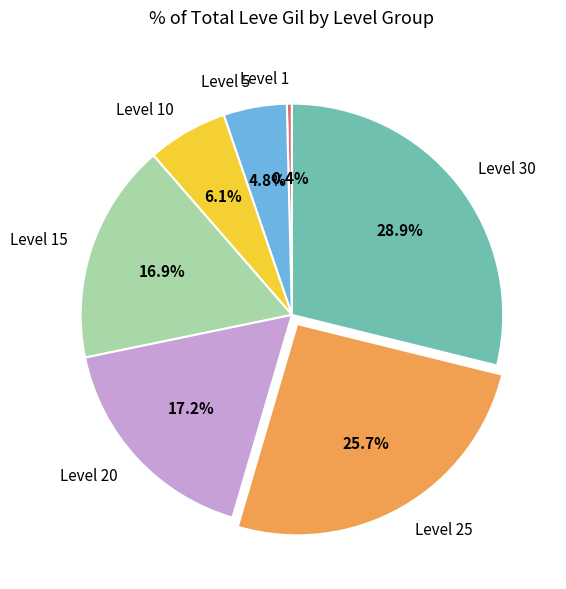

Is there any slice that represents more than half of the pie?

No